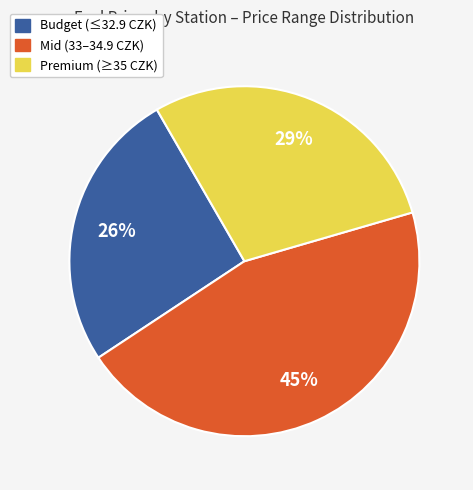

Is there a majority slice in this chart?

No